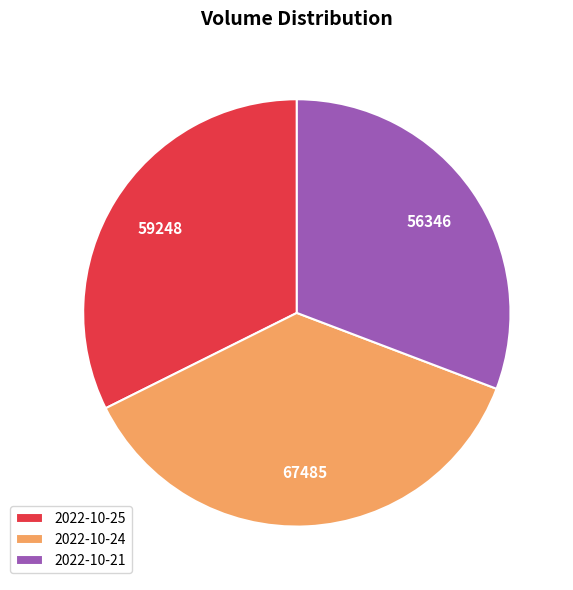

The 2022-10-25 slice represents 32% of the pie. True or false?

True